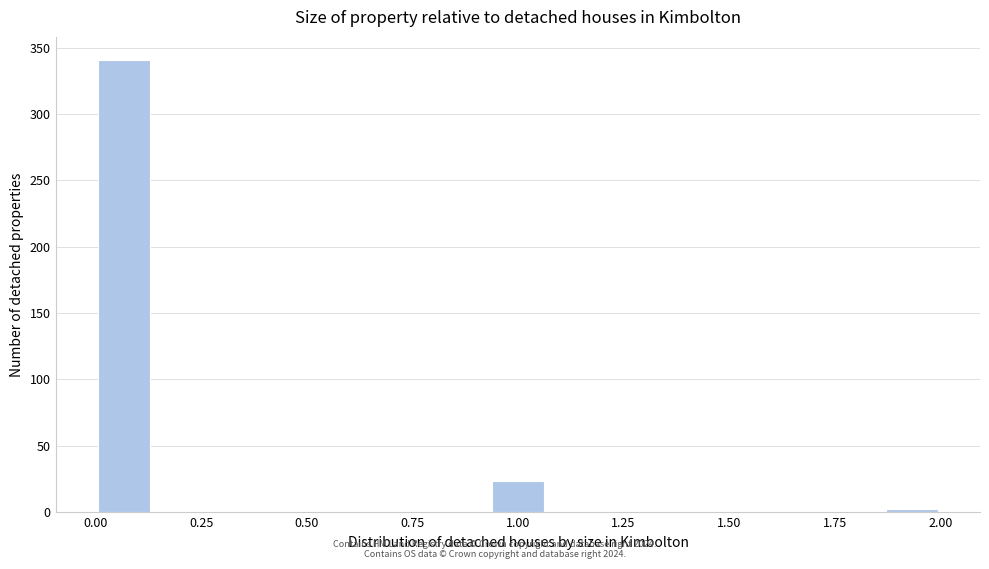

Around what value on the x-axis is the tallest bar? Give the approximate position of its centre, as read against the axis.

0.05